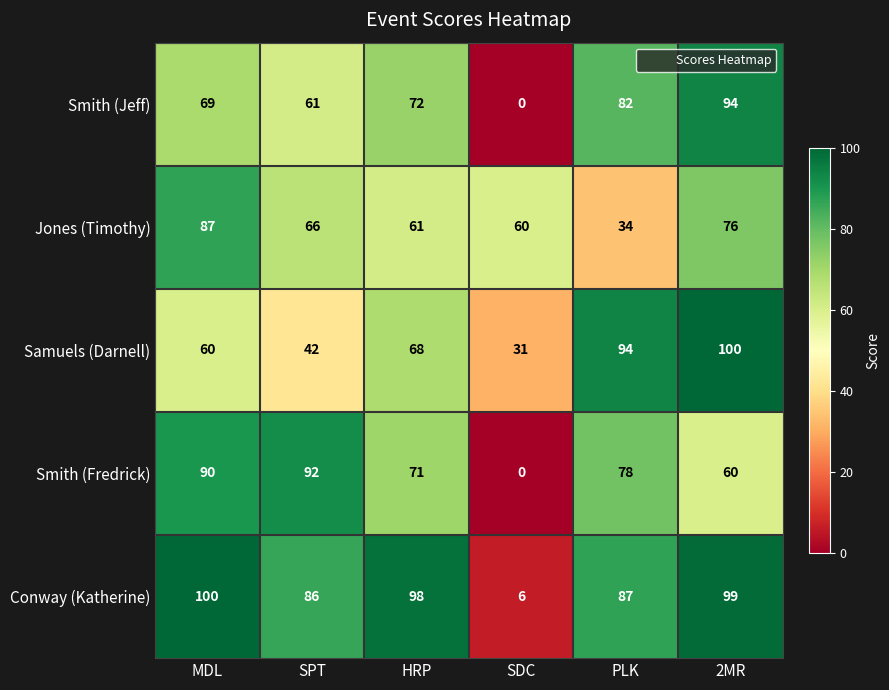

Which category has the lowest value in the Jones (Timothy) series?

PLK